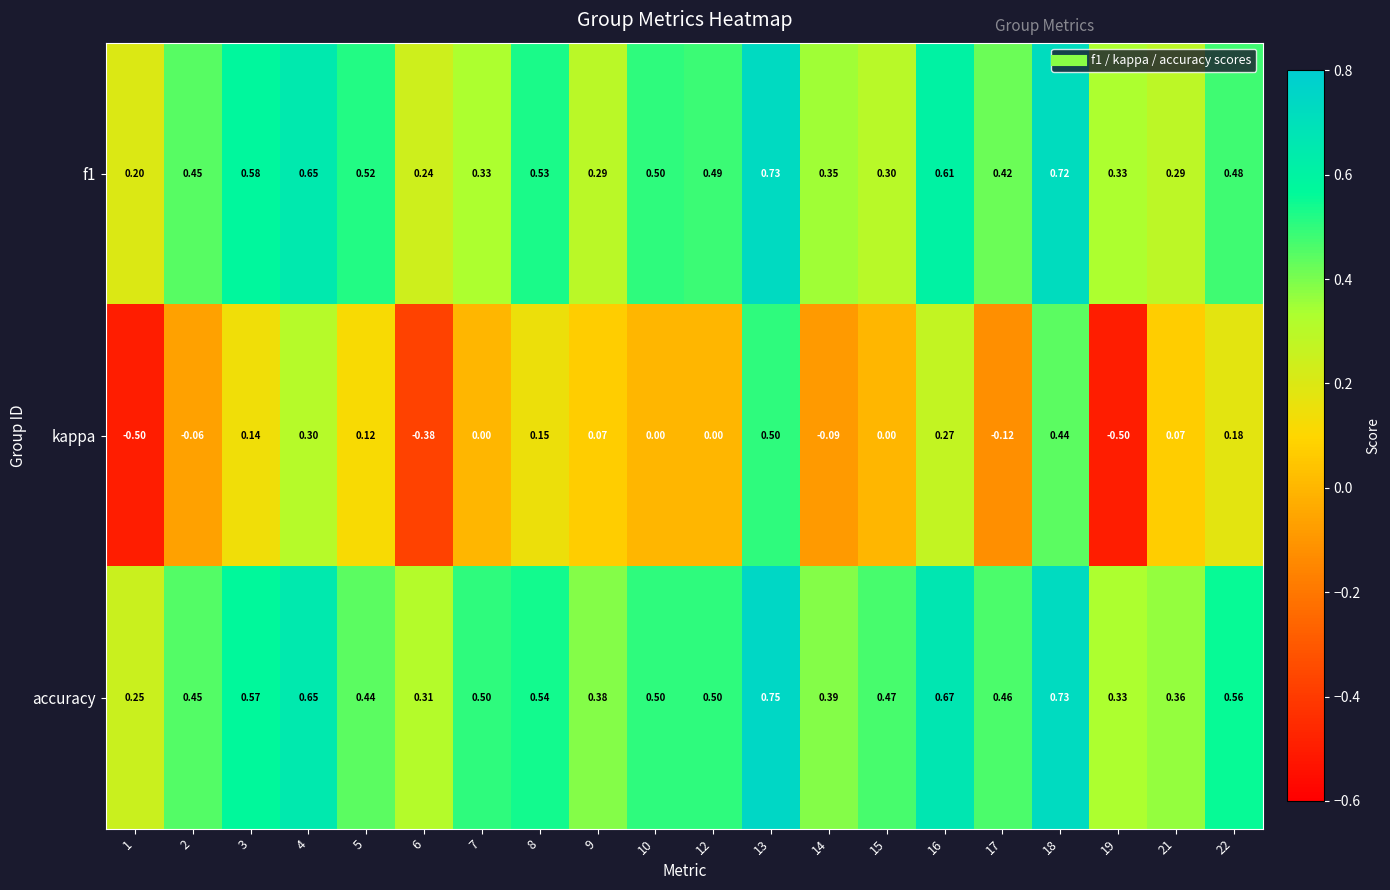

At 18, list the series in order from smallest to largest.

kappa, f1, accuracy